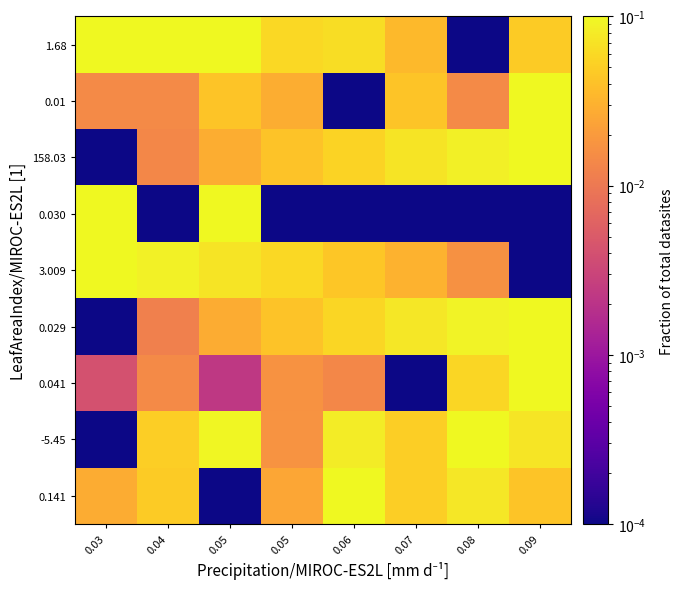

Between 0.09 and 0.07, which is larger?

0.07